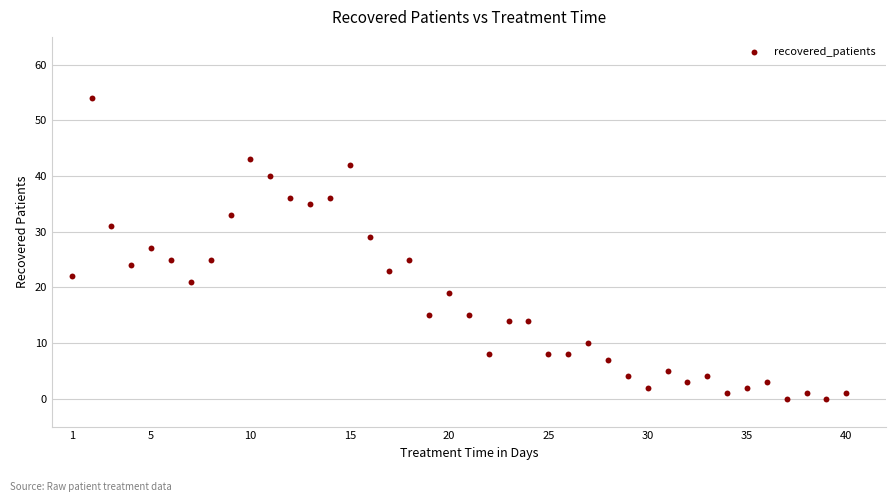

What is the range of X values (max minus min)?

39